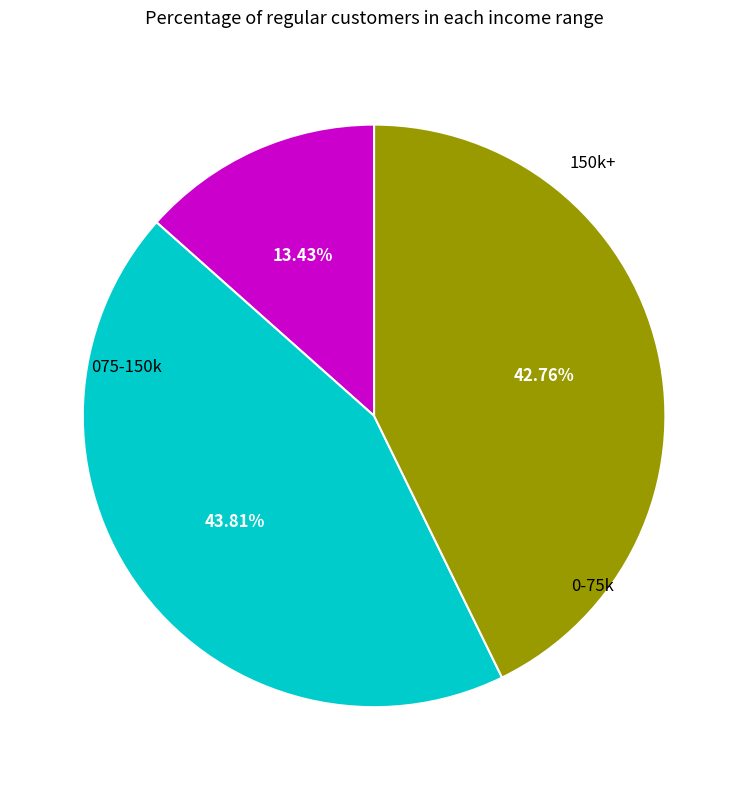

Is there a majority slice in this chart?

No